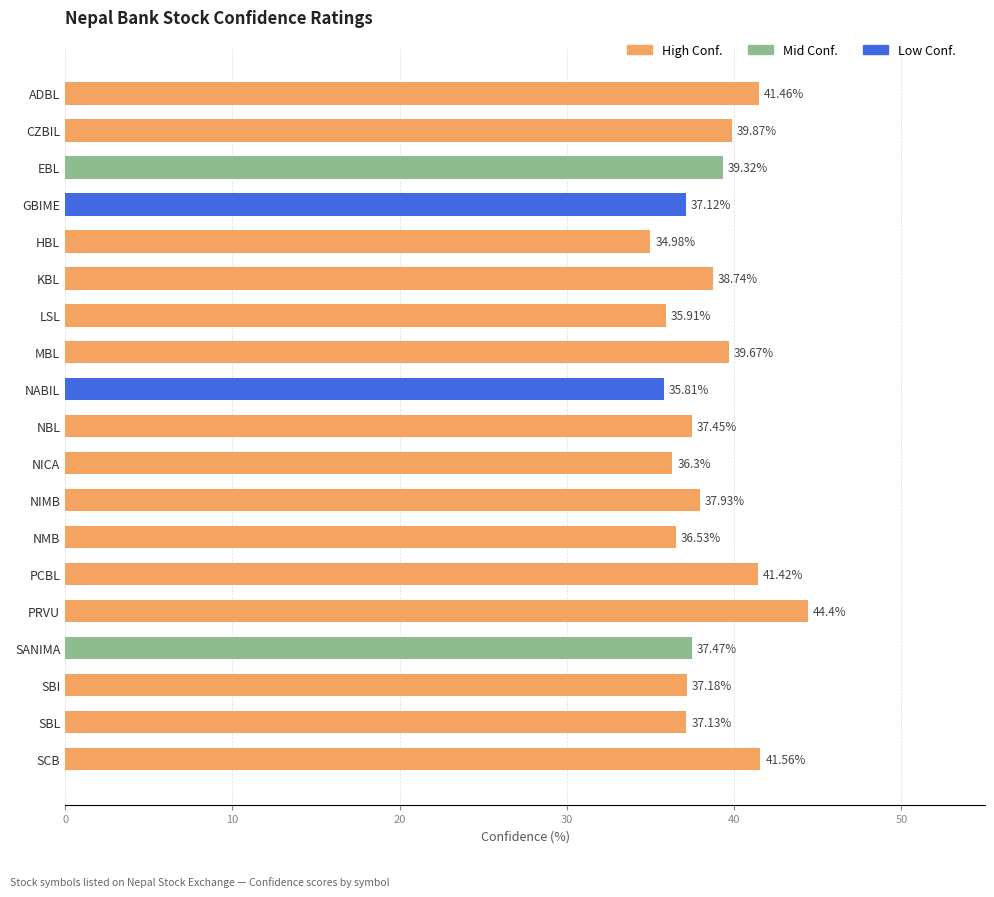

At which category does the chart reach its peak across all series?

PRVU